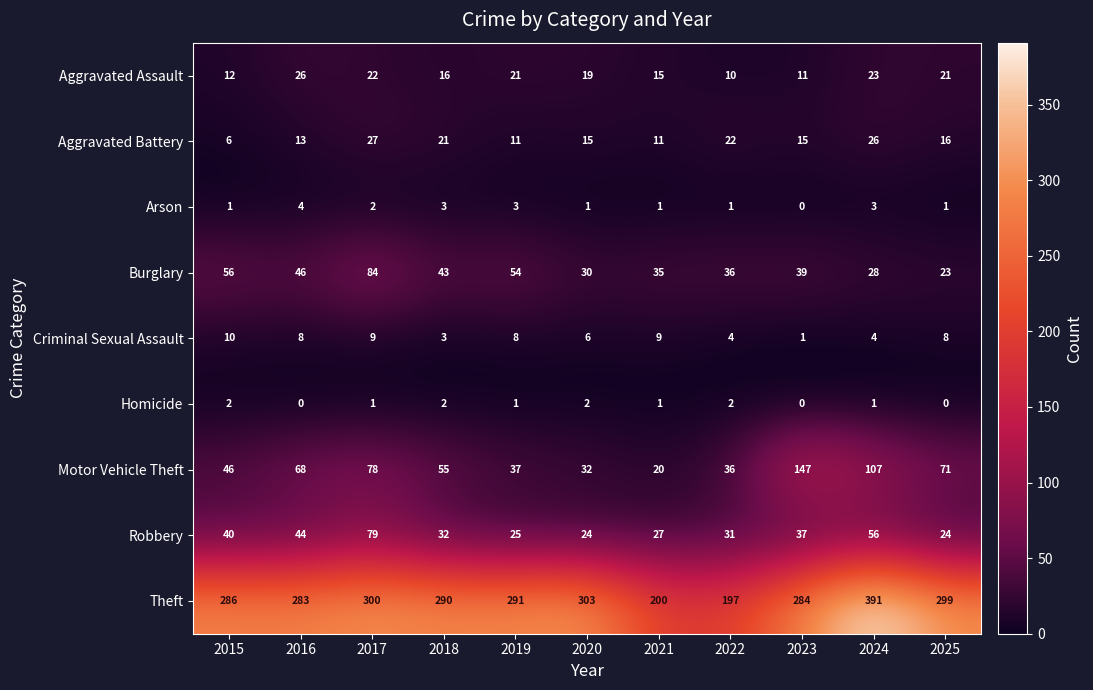

List the series in order of their peak value, highest first.

Theft, Motor Vehicle Theft, Burglary, Robbery, Aggravated Battery, Aggravated Assault, Criminal Sexual Assault, Arson, Homicide